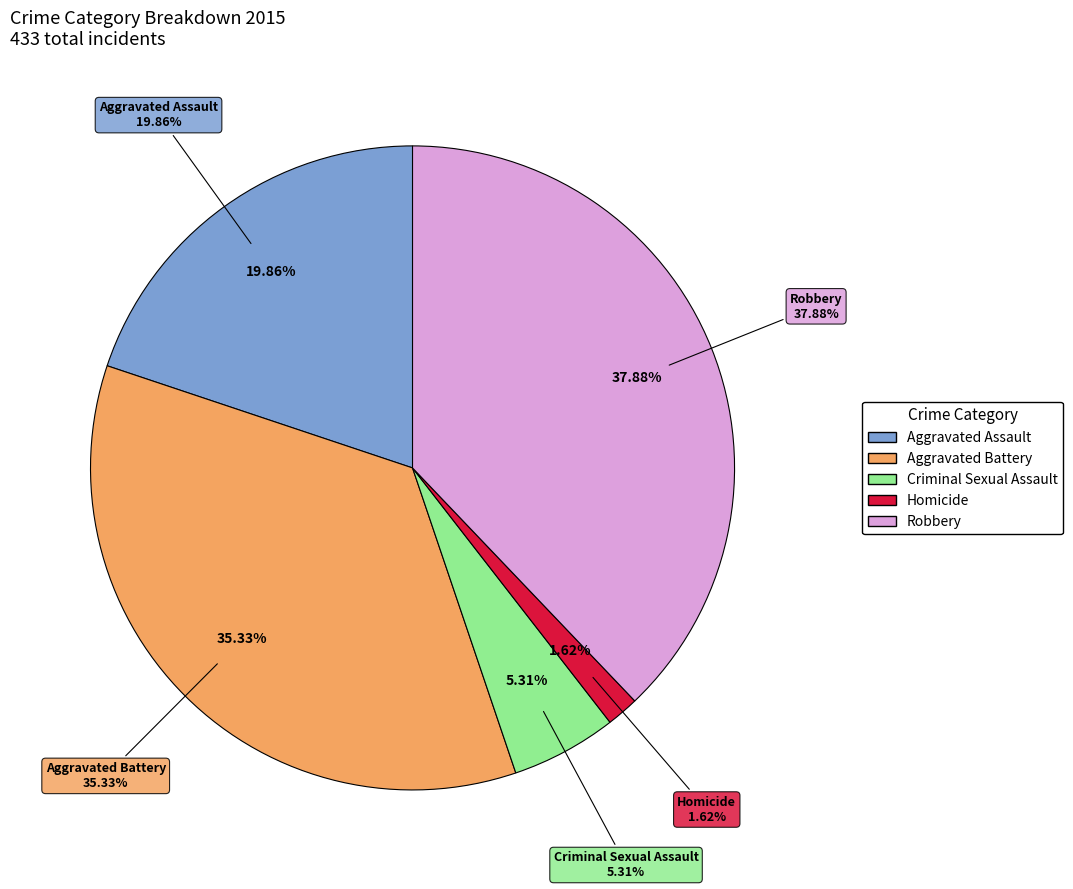

The Robbery slice represents 27% of the pie. True or false?

False